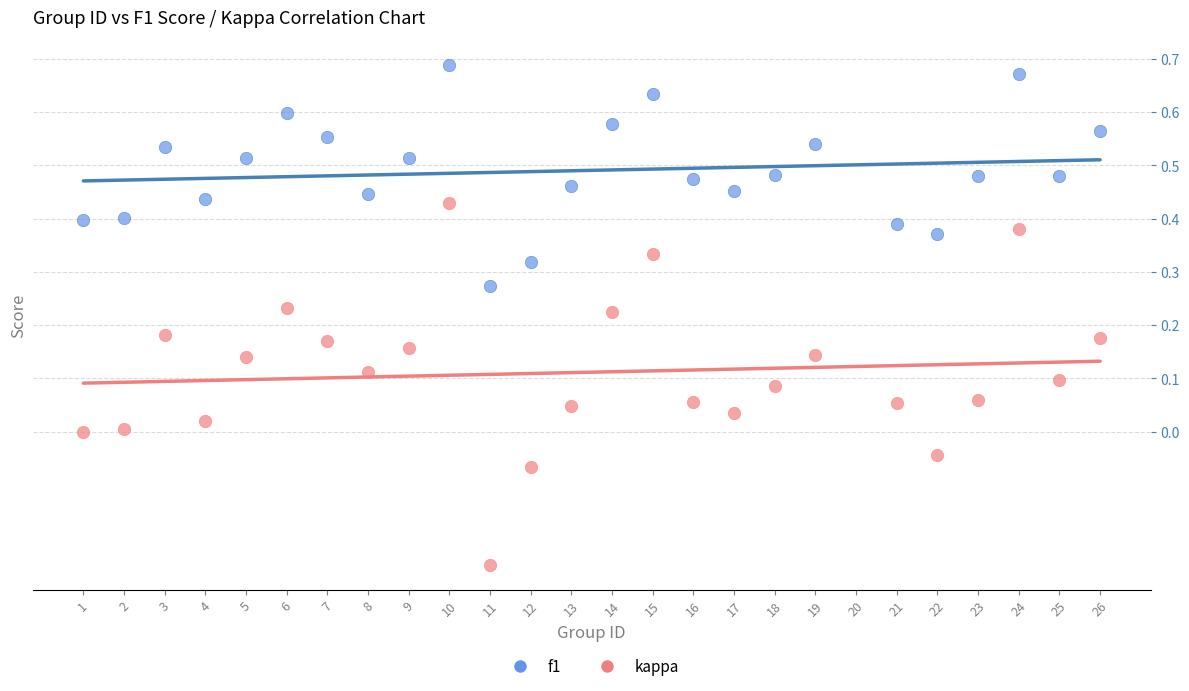

Which series has the largest Y range (max minus min)?

kappa